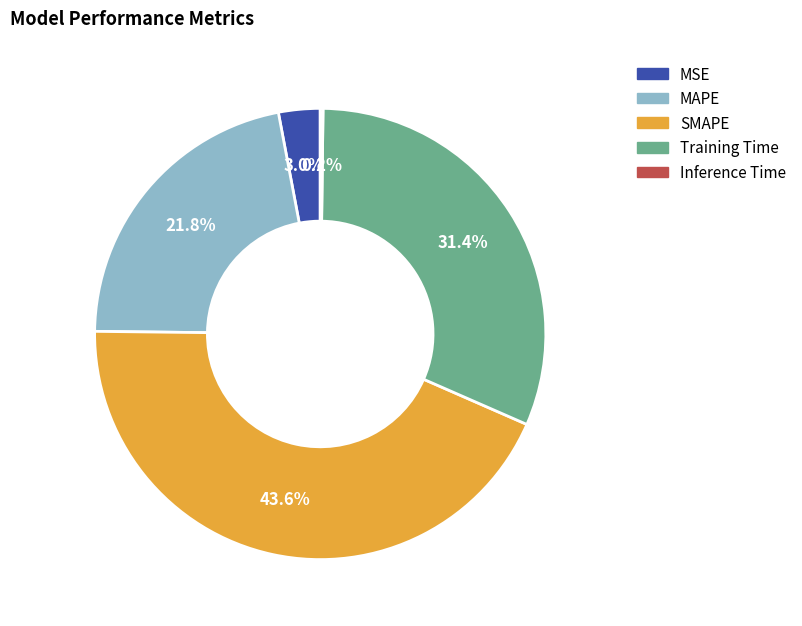

To the nearest percent, what percentage of the pie is SMAPE?

44%